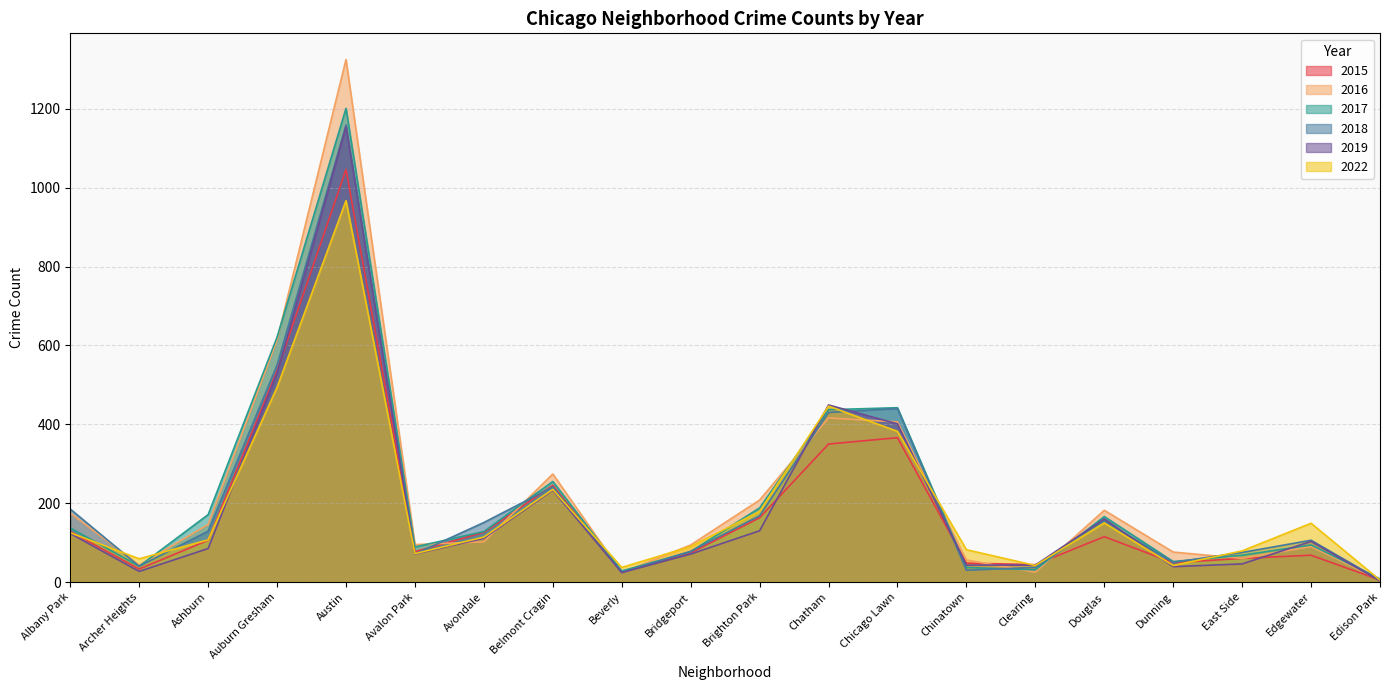

How many lines are shown in the chart?

6